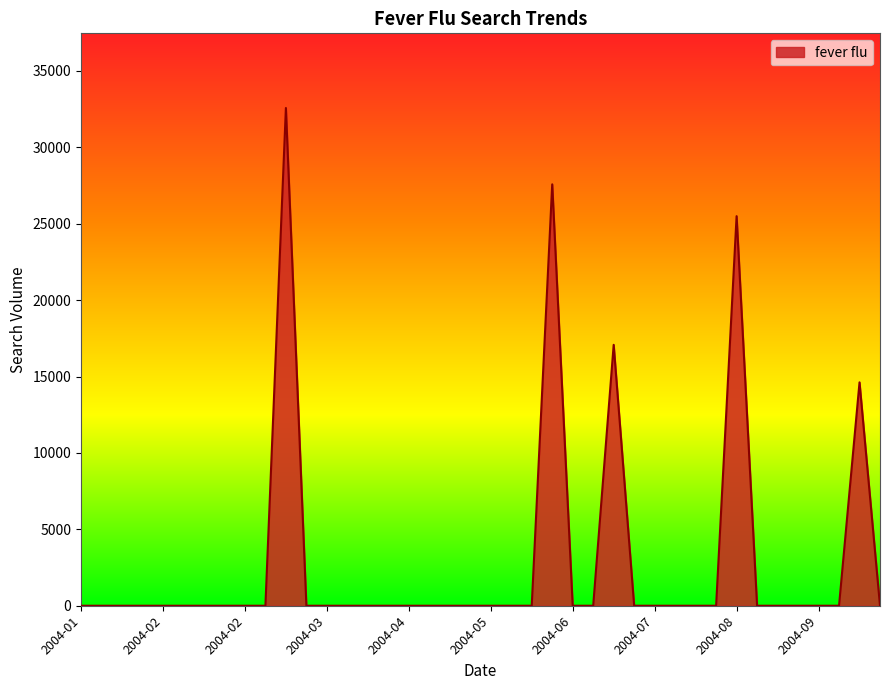

What is the sum of all values?

117350.3